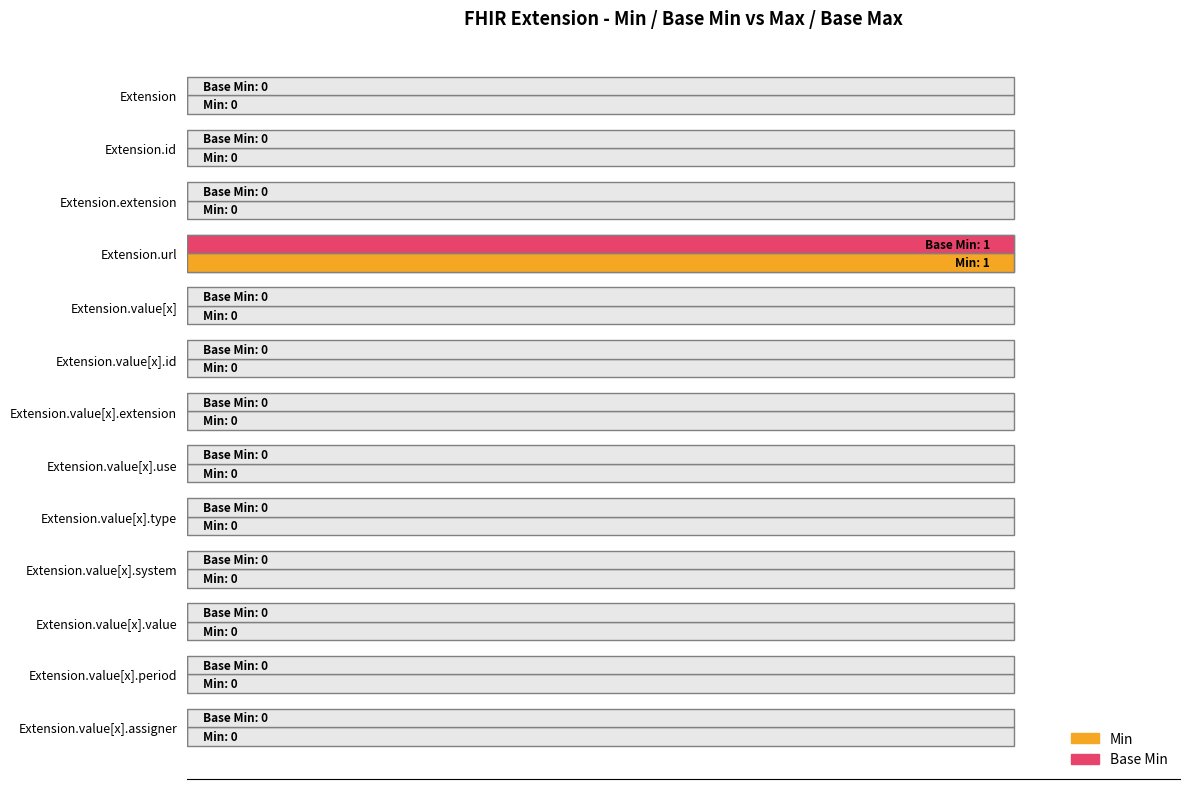

The Base Min series shows 0 at Extension.value[x].use. True or false?

True